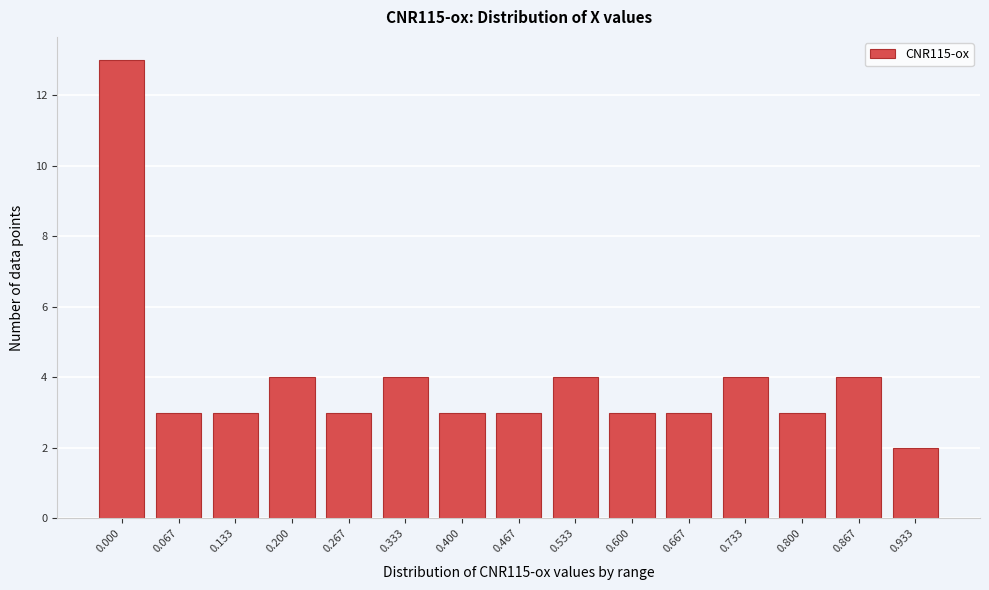

Reading left to right, extract all data points from this chart.

13	3	3	4	3	4	3	3	4	3	3	4	3	4	2